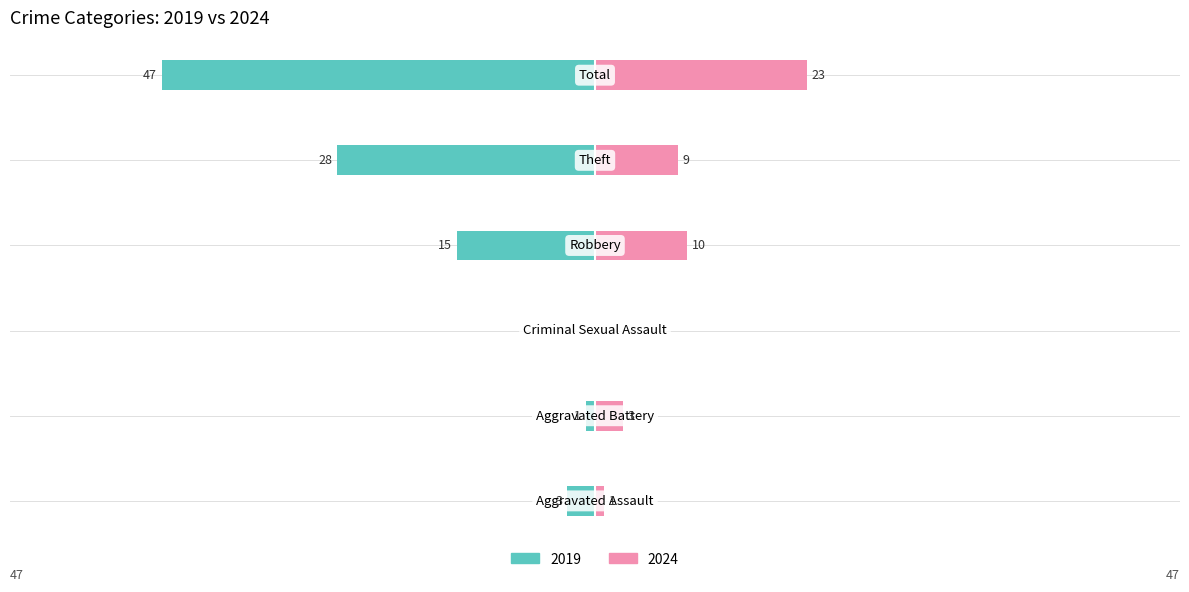

Reading left to right, what are all the values shown in this chart?

Left (Crime Count): -3	-1	0	-15	-28	-47
Right (Crime Count): 1	3	0	10	9	23